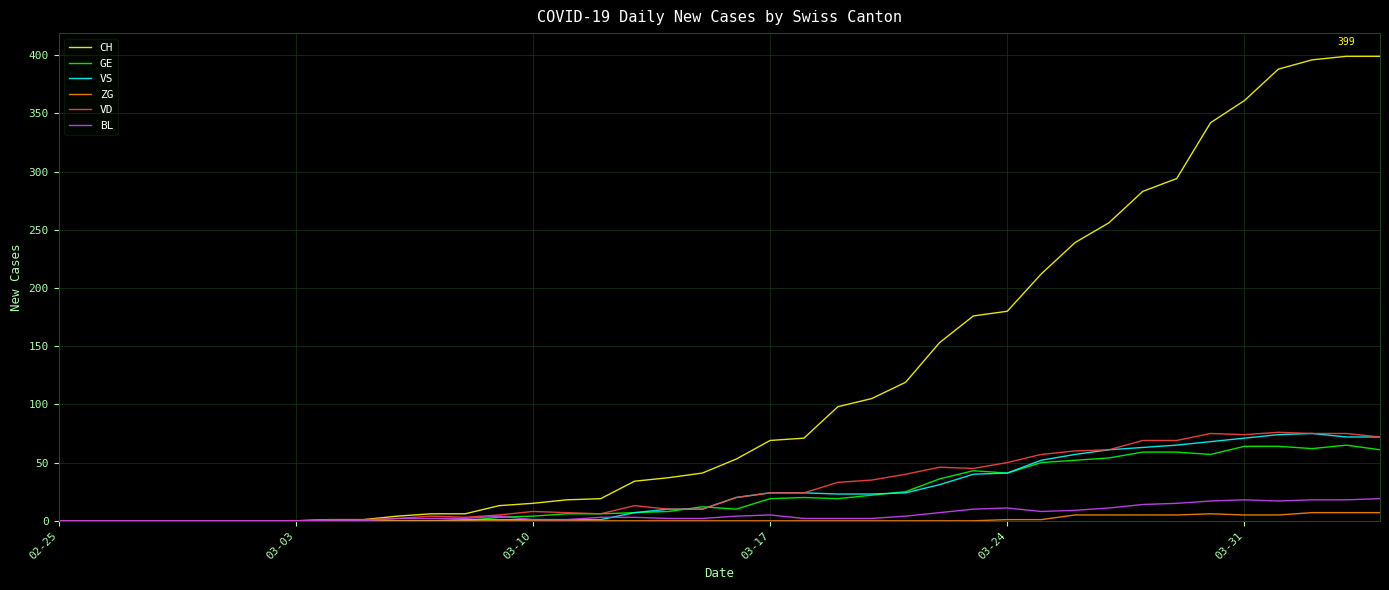

How many lines are shown in the chart?

6